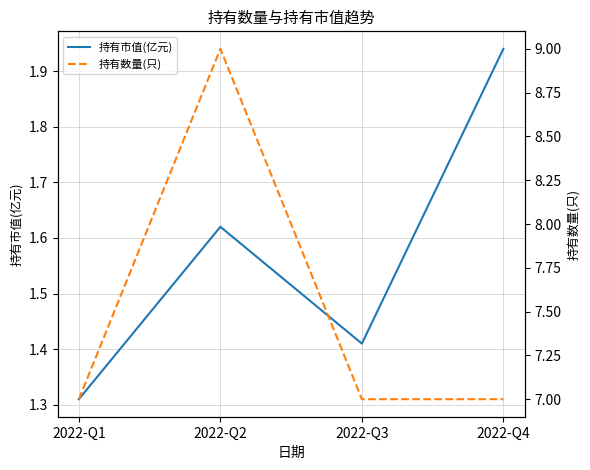

True or false: 持有市值(亿元) has a value of 1.9 at 2022-Q3.

False